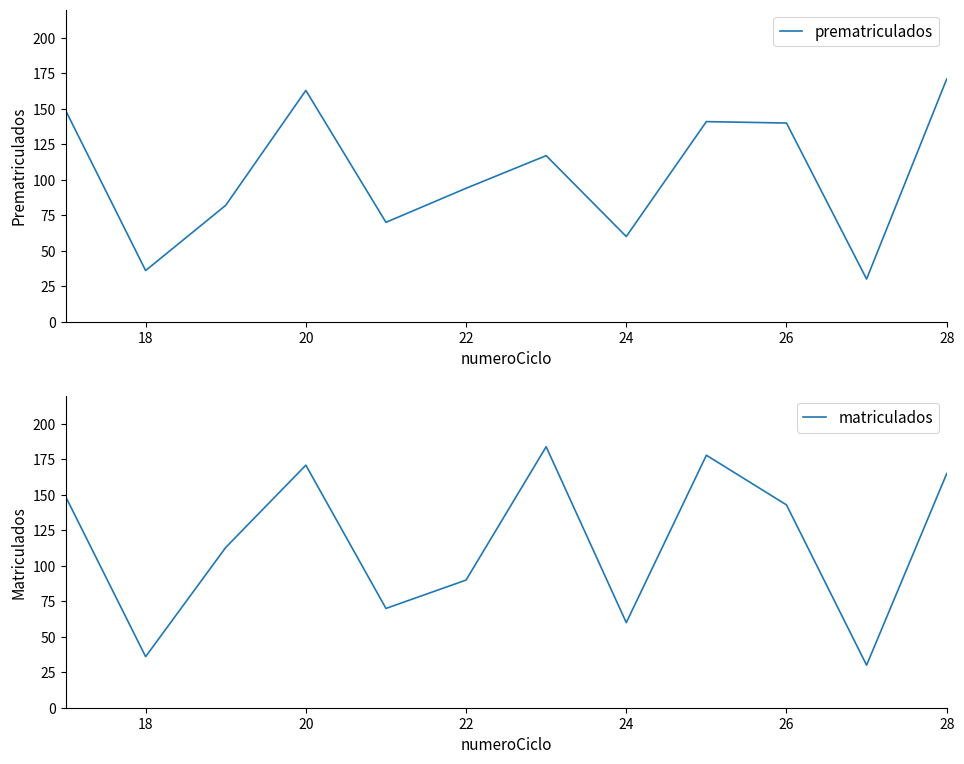

True or false: matriculados and prematriculados cross at least once.

True